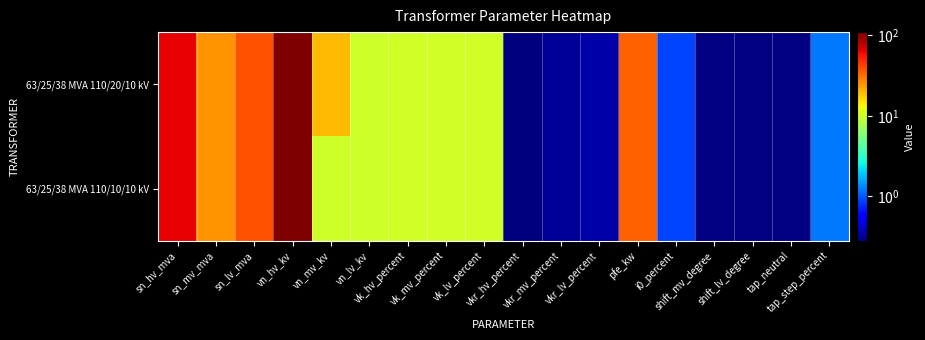

At how many categories does at least one series exceed 85?

1